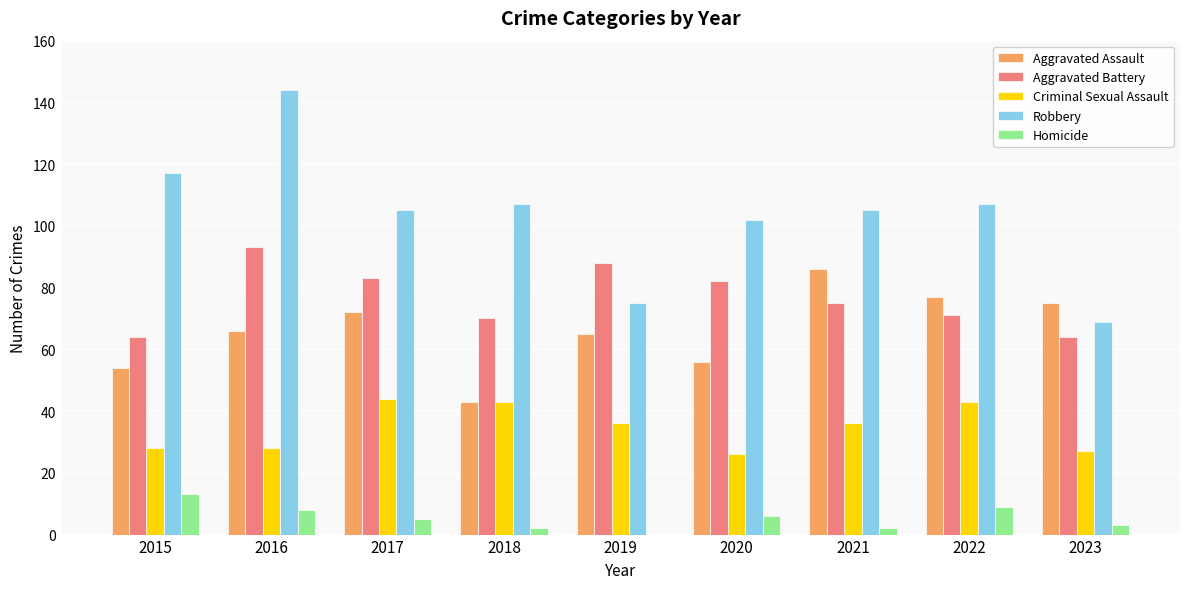

Which series has the largest total across all categories?

Robbery